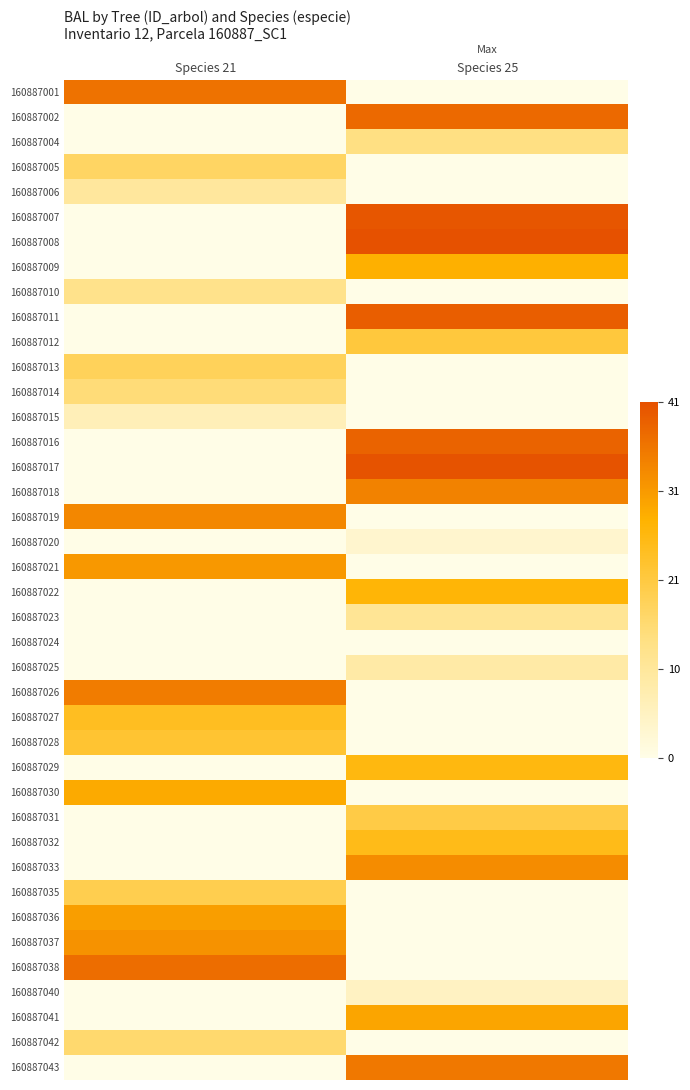

Reading right to left, list all the values displayed in this chart.

160887001: Species 25=0.0	Species 21=36.6
160887002: Species 25=38.0	Species 21=0.0
160887004: Species 25=13.7	Species 21=0.0
160887005: Species 25=0.0	Species 21=17.0
160887006: Species 25=0.0	Species 21=10.1
160887007: Species 25=40.5	Species 21=0.0
160887008: Species 25=41.4	Species 21=0.0
160887009: Species 25=27.8	Species 21=0.0
160887010: Species 25=0.0	Species 21=12.5
160887011: Species 25=39.3	Species 21=0.0
160887012: Species 25=21.2	Species 21=0.0
160887013: Species 25=0.0	Species 21=18.1
160887014: Species 25=0.0	Species 21=14.8
160887015: Species 25=0.0	Species 21=6.3
160887016: Species 25=38.6	Species 21=0.0
160887017: Species 25=40.9	Species 21=0.0
160887018: Species 25=34.4	Species 21=0.0
160887019: Species 25=0.0	Species 21=33.6
160887020: Species 25=3.5	Species 21=0.0
160887021: Species 25=0.0	Species 21=31.3
160887022: Species 25=26.9	Species 21=0.0
160887023: Species 25=11.3	Species 21=0.0
160887024: Species 25=0.0	Species 21=0.0
160887025: Species 25=8.8	Species 21=0.0
160887026: Species 25=0.0	Species 21=35.1
160887027: Species 25=0.0	Species 21=24.1
160887028: Species 25=0.0	Species 21=22.1
160887029: Species 25=26.0	Species 21=0.0
160887030: Species 25=0.0	Species 21=28.7
160887031: Species 25=20.1	Species 21=0.0
160887032: Species 25=25.0	Species 21=0.0
160887033: Species 25=32.9	Species 21=0.0
160887035: Species 25=0.0	Species 21=19.1
160887036: Species 25=0.0	Species 21=30.4
160887037: Species 25=0.0	Species 21=32.1
160887038: Species 25=0.0	Species 21=37.3
160887040: Species 25=5.0	Species 21=0.0
160887041: Species 25=29.5	Species 21=0.0
160887042: Species 25=0.0	Species 21=15.9
160887043: Species 25=35.9	Species 21=0.0